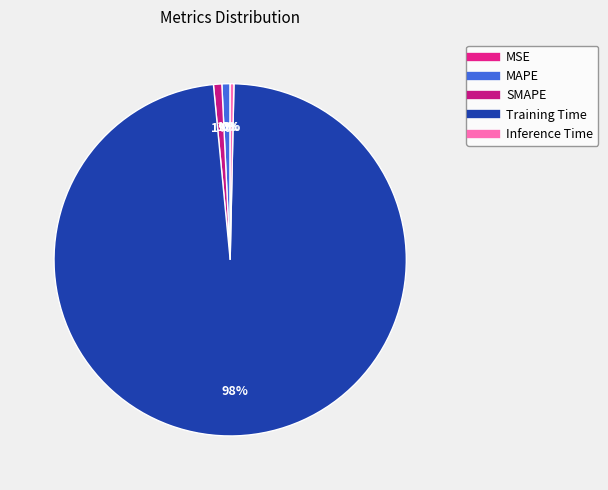

What percentage is the SMAPE slice, to the nearest percent?

1%